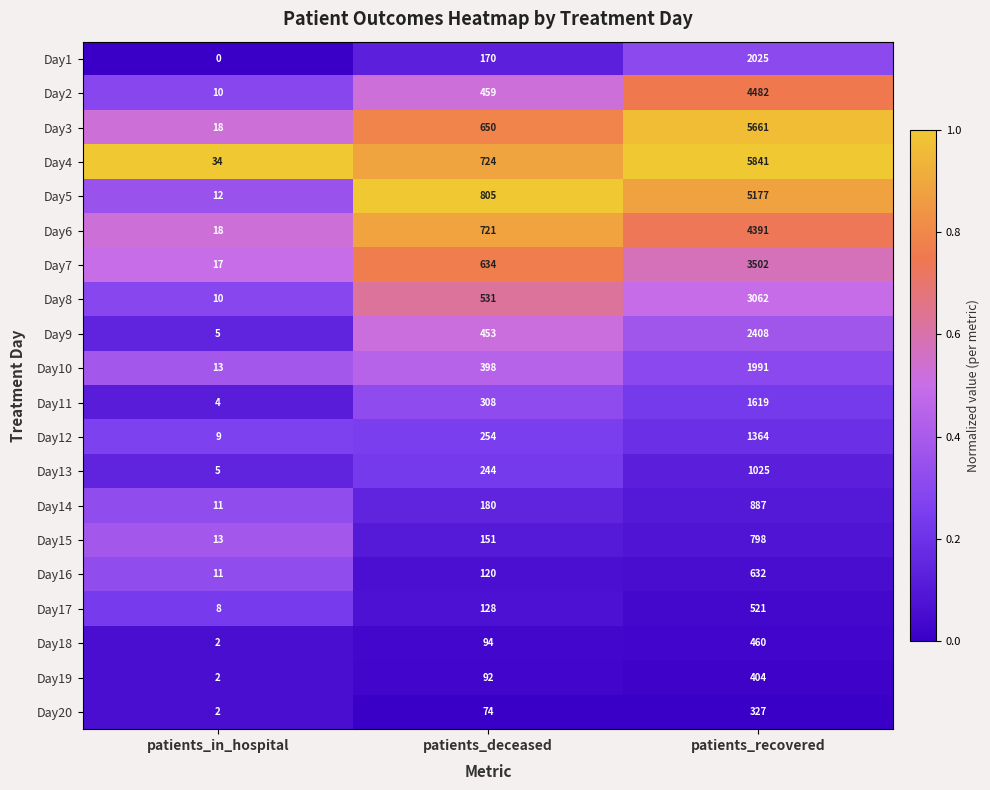

What is the sum of all Day8 values?

3603